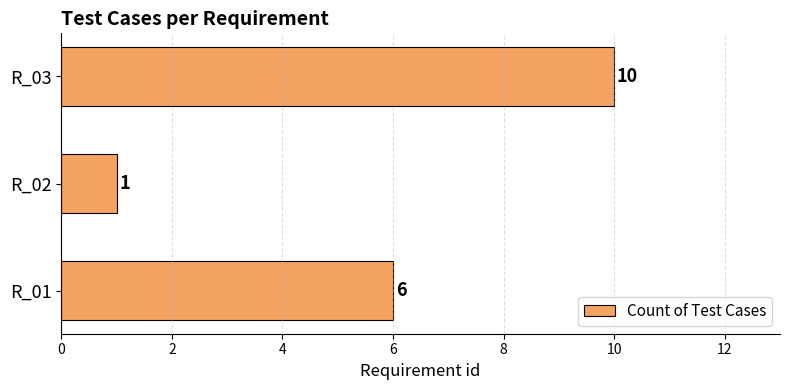

Are the bars grouped side by side (vs. stacked)?

No